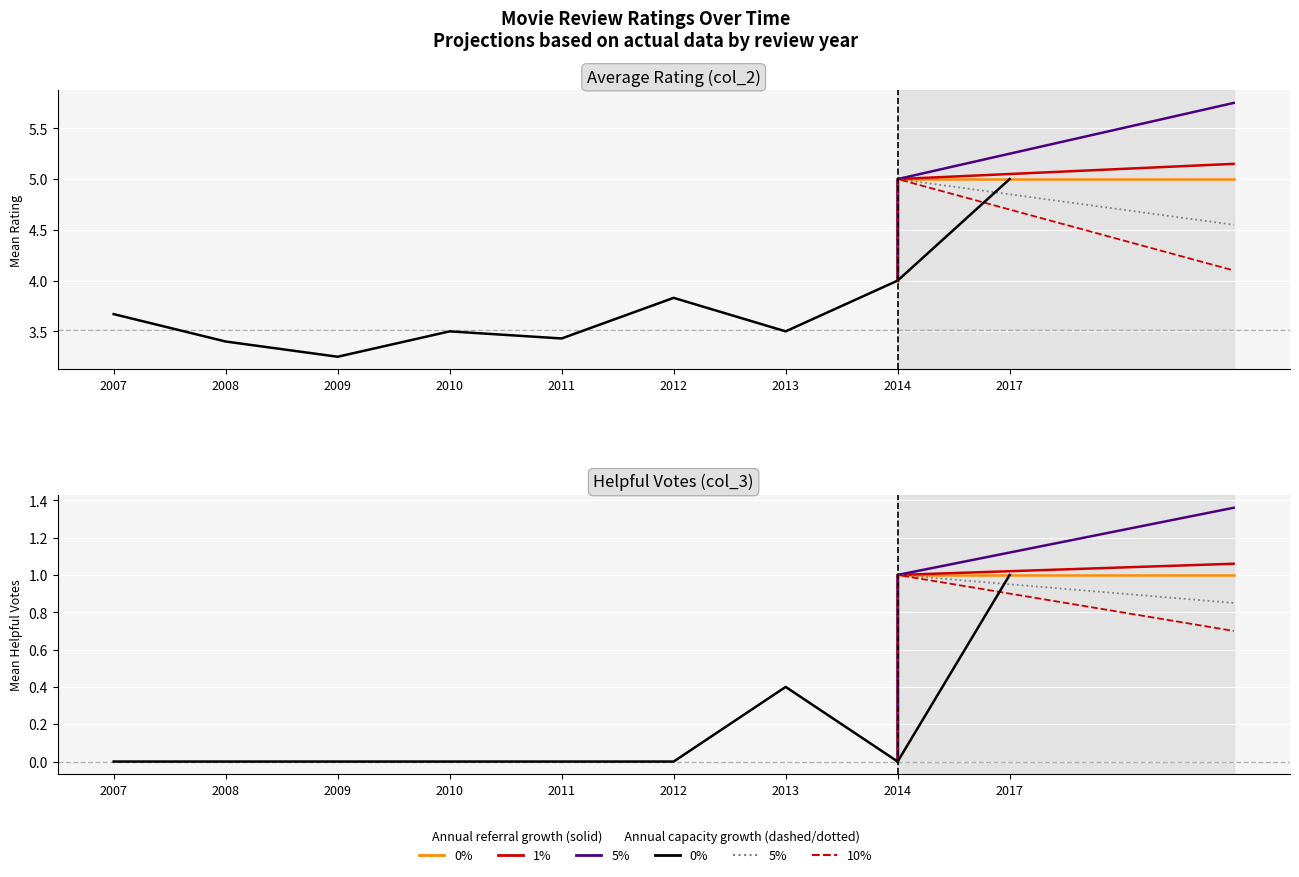

Which series has the largest total across all categories?

col_2_mean